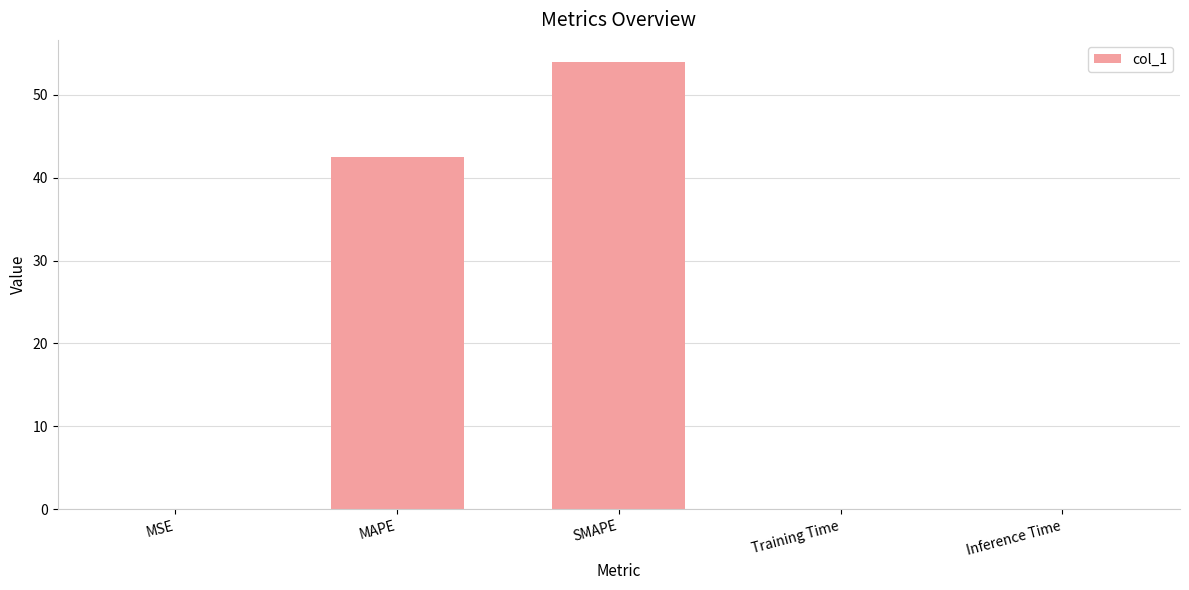

Between MAPE and Training Time, which is larger?

MAPE